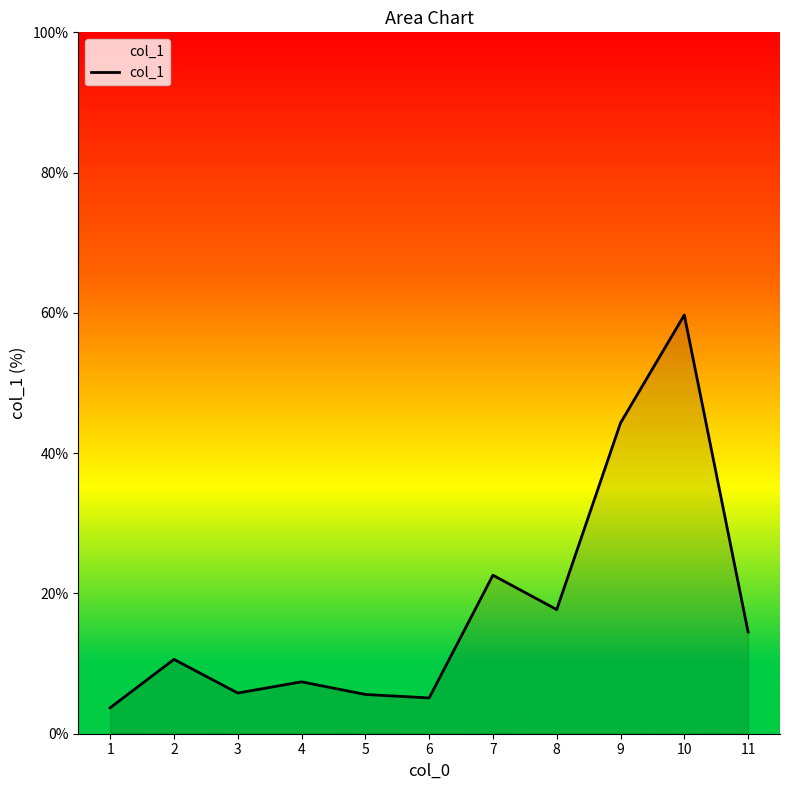

The value at 9 is 73.4. True or false?

False